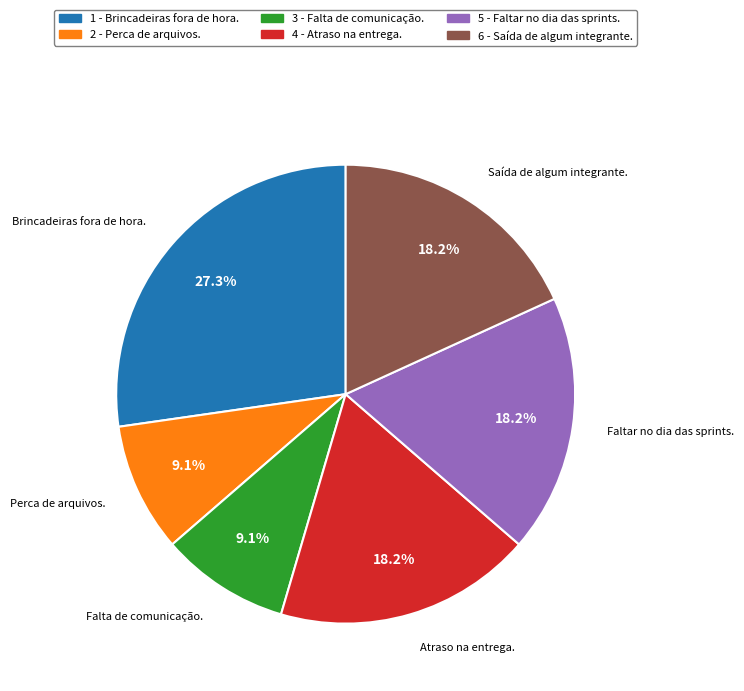

How many slices are in this pie chart?

6